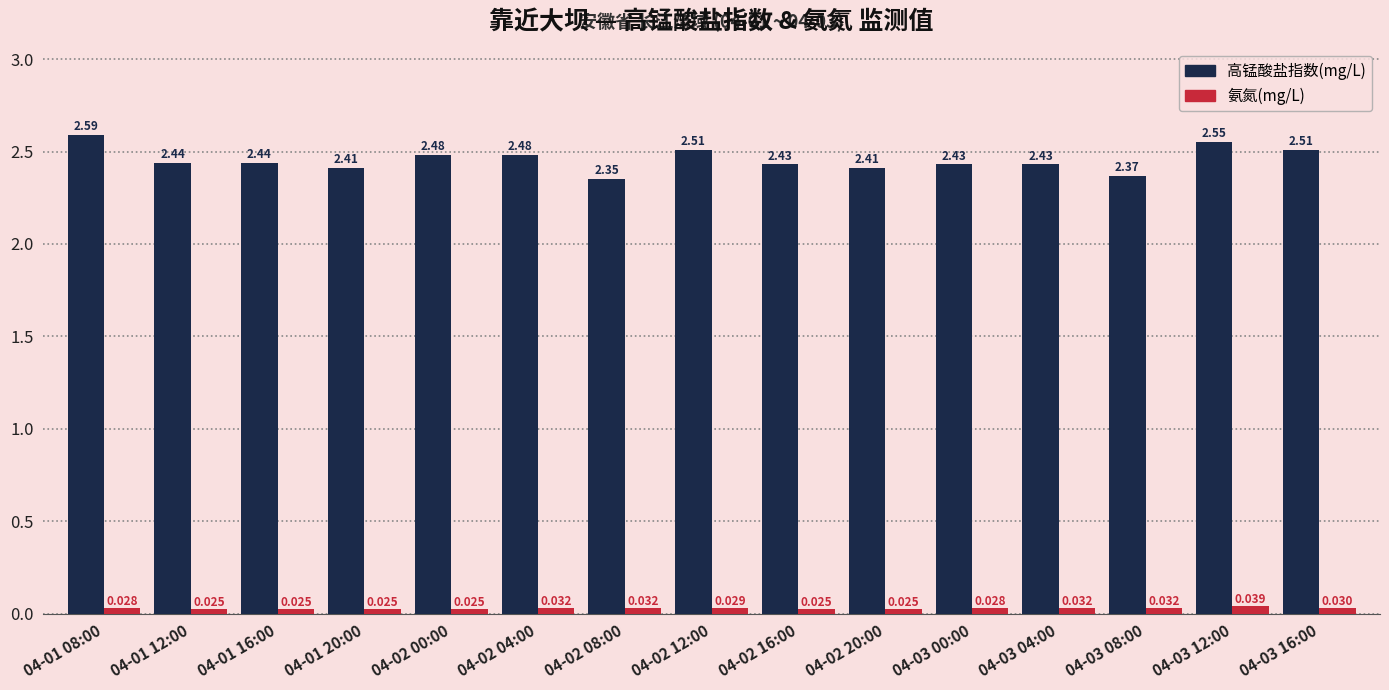

What are all the series names shown in the legend?

高锰酸盐指数(mg/L), 氨氮(mg/L)